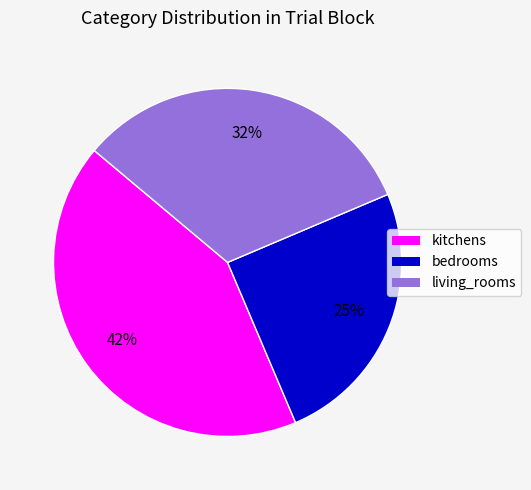

What percentage is the bedrooms slice, to the nearest percent?

25%